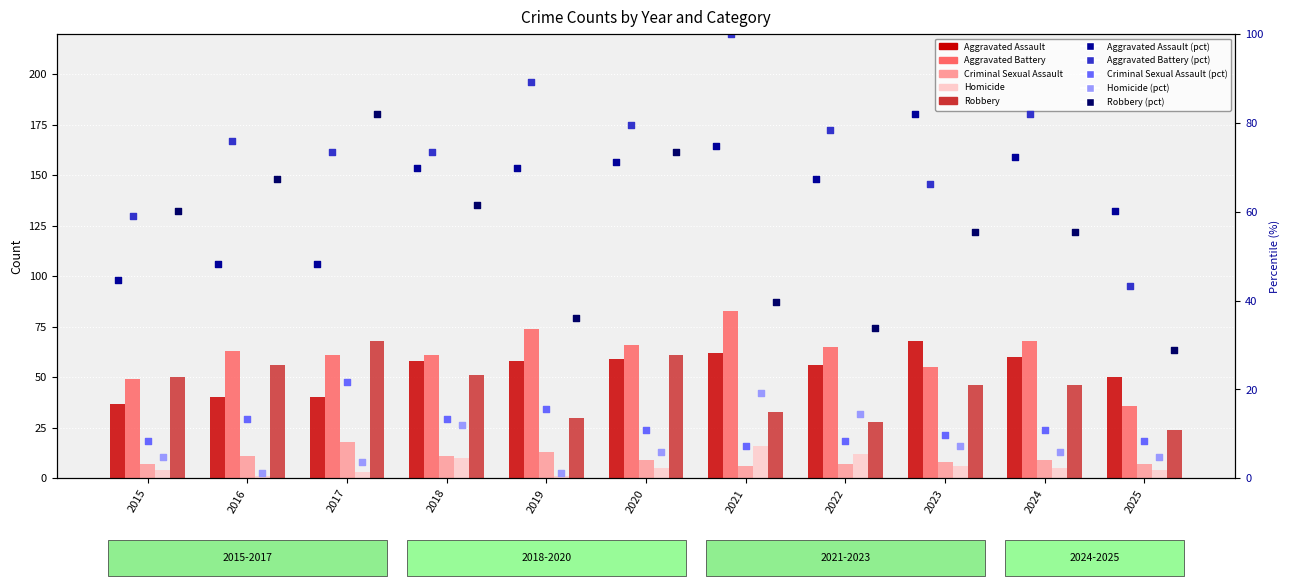

Is the value of Aggravated Assault at 2022 greater than the value of Homicide at 2015?

Yes